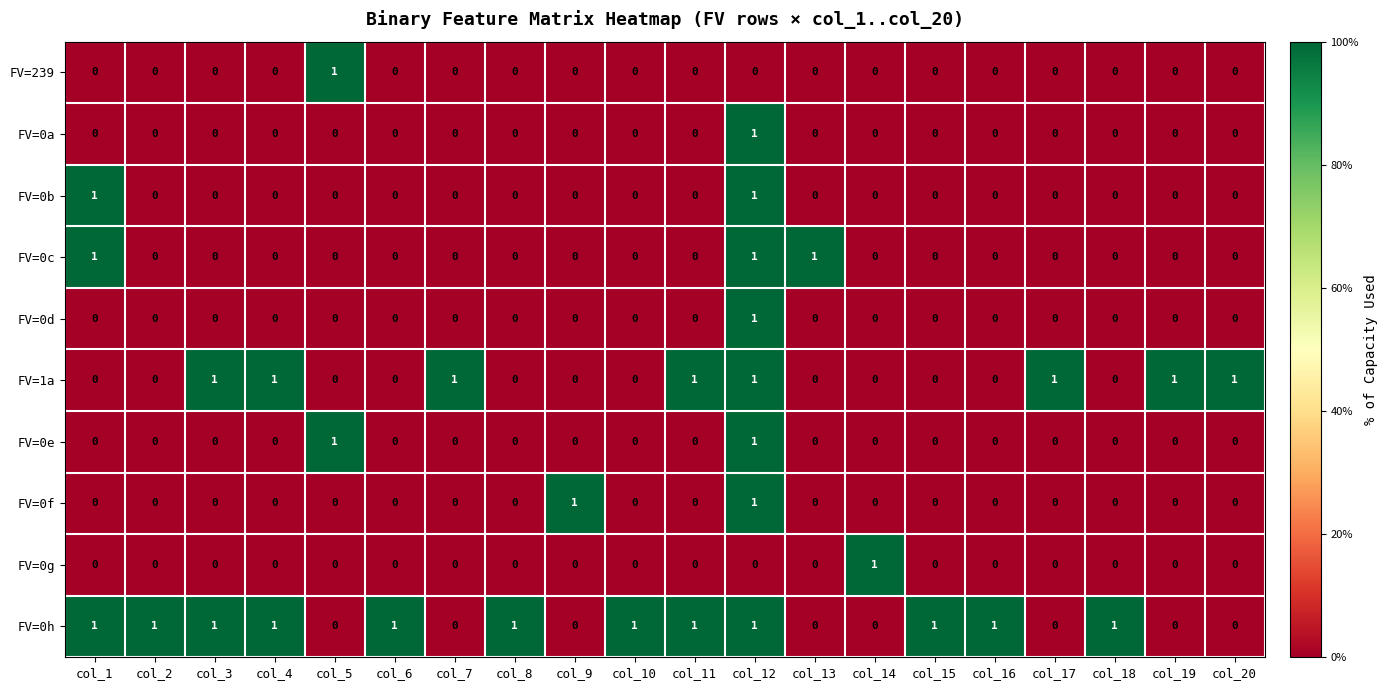

What is the sum of all FV=0c values?

3